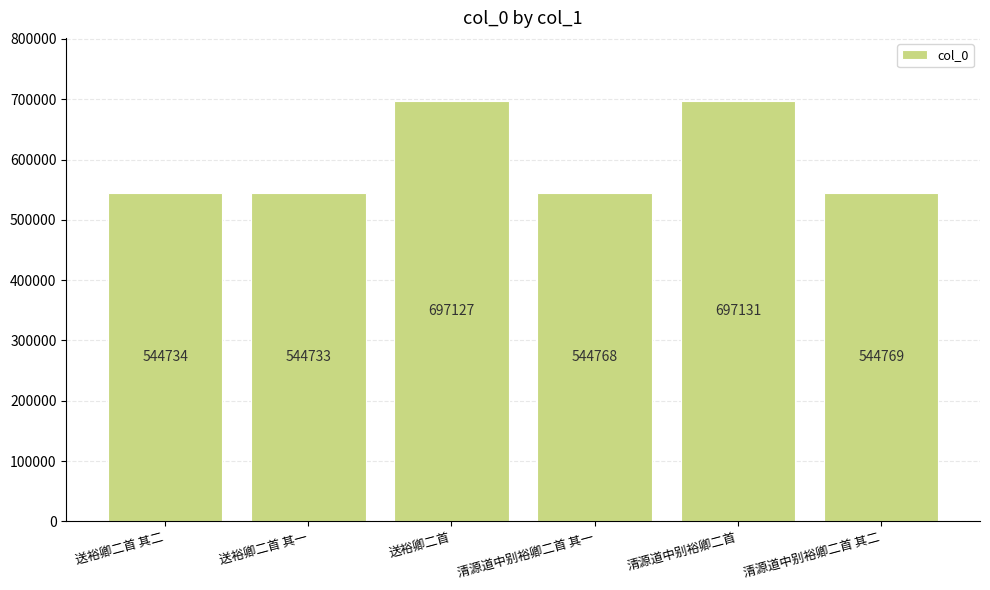

Reading left to right, transcribe all the data shown in this chart.

送裕卿二首 其二=544734	送裕卿二首 其一=544733	送裕卿二首=697127	清源道中别裕卿二首 其一=544768	清源道中别裕卿二首=697131	清源道中别裕卿二首 其二=544769